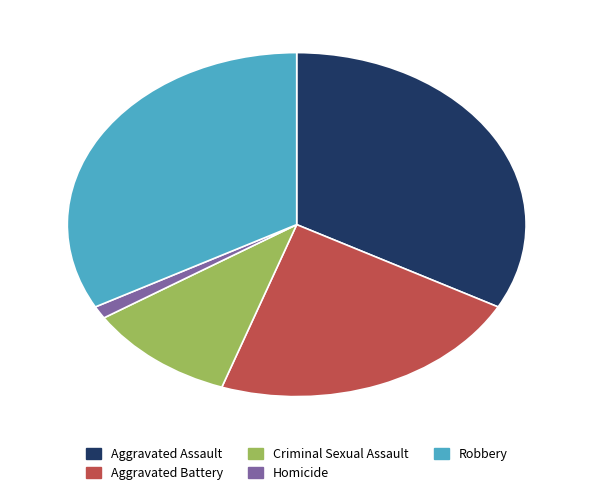

Which category has the smallest portion of the pie?

Homicide